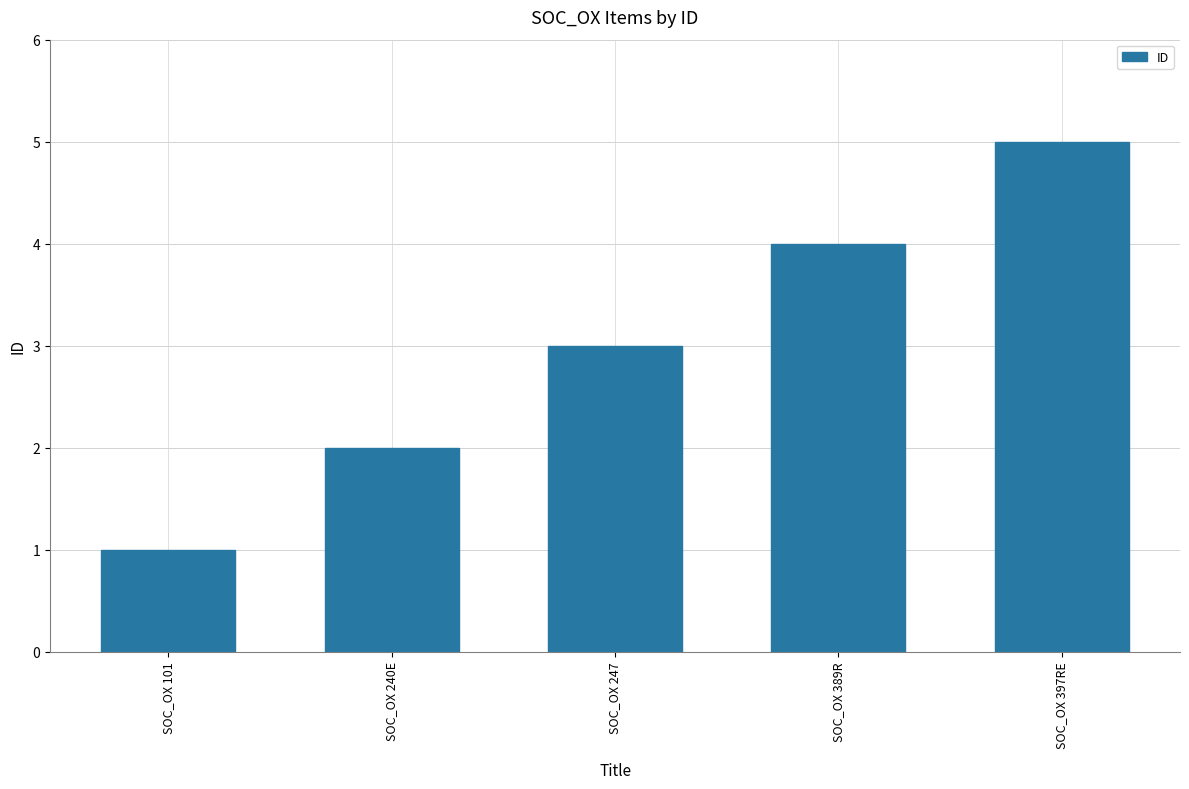

At which label is the value closest to 3?

SOC_OX 247